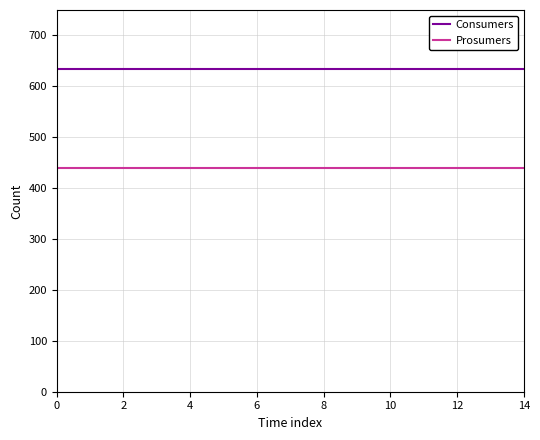

Which series has the largest total across all categories?

Consumers